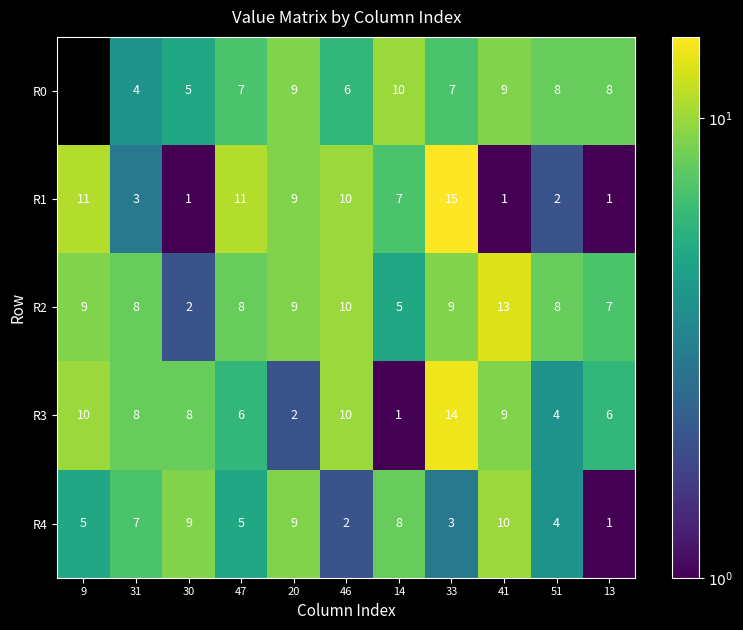

What is the difference between the second highest and minimum values in the R4 series?

8